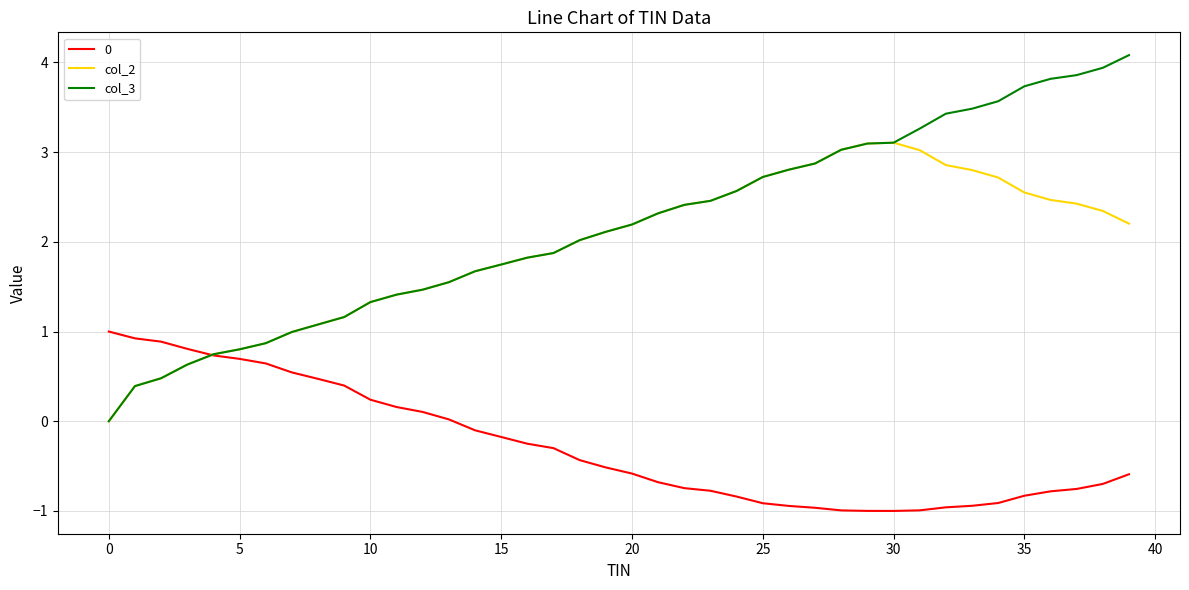

What is the maximum value for col_2?

3.1